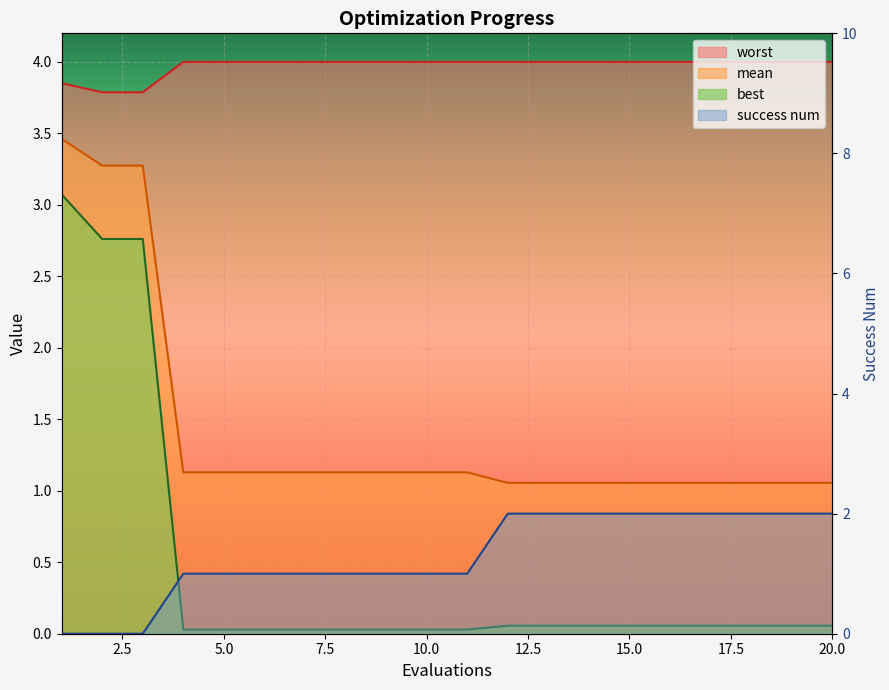

Between which two adjacent categories do mean and success num first intersect?

11 and 12